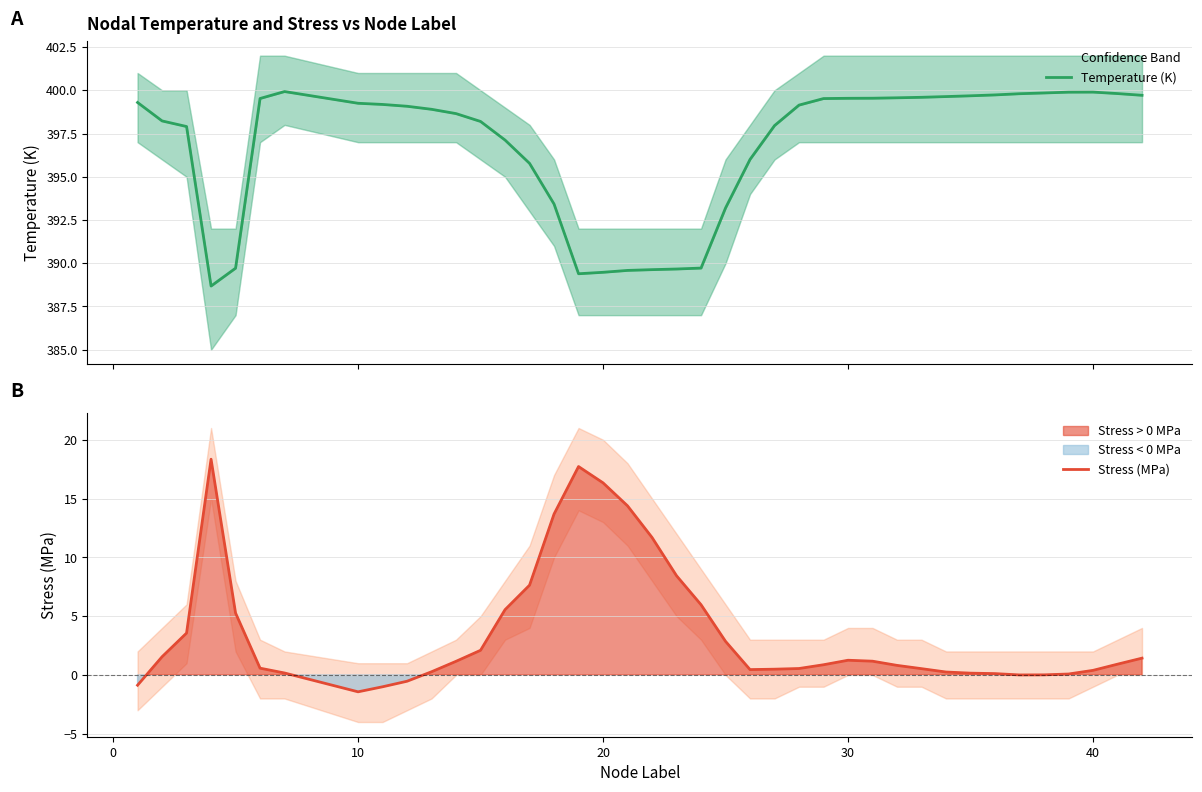

Which series has the widest spread of values?

Stress (MPa)